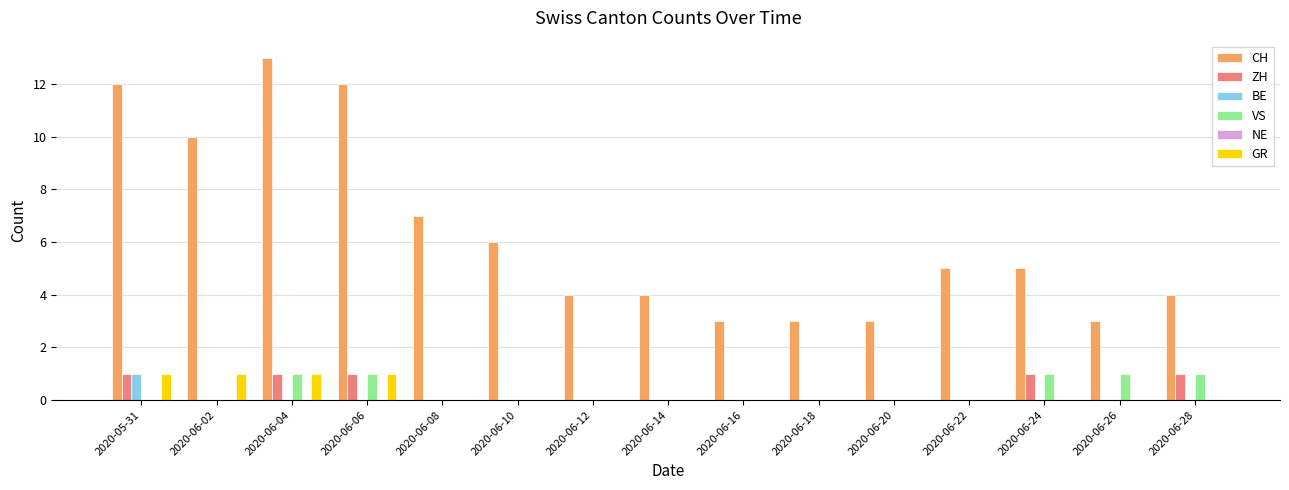

What is the sum of the GR values at 2020-06-06 and 2020-06-16?

1